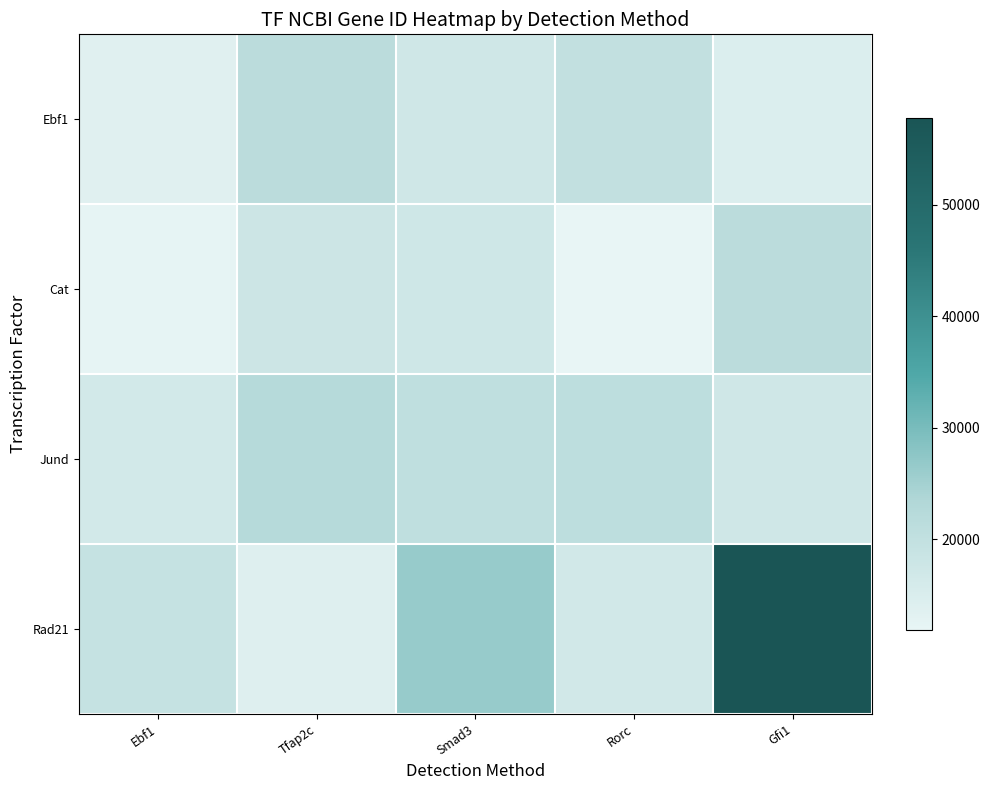

At which category is the sum across all series the highest?

Gfi1